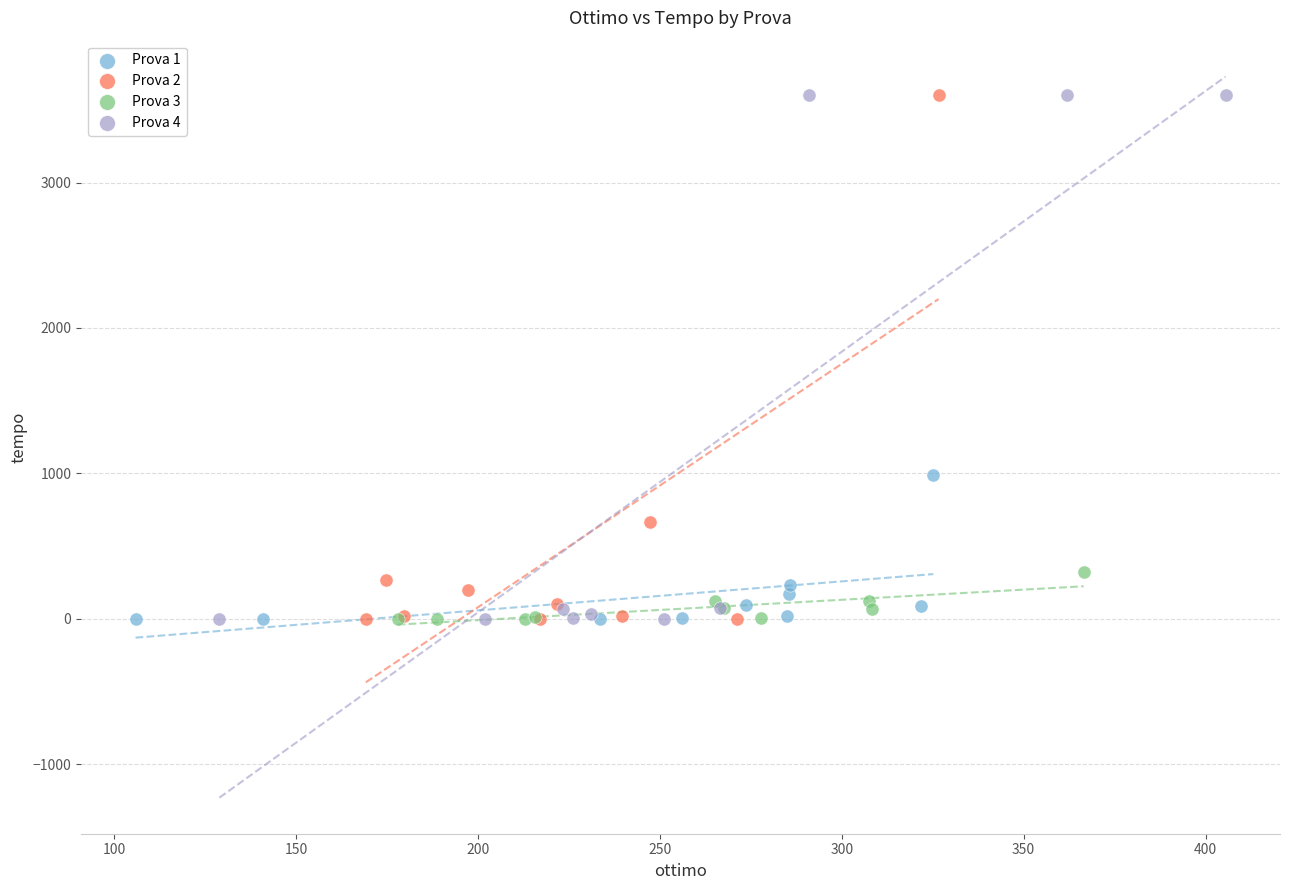

What are all the series names shown in the legend?

Prova 1, Prova 2, Prova 3, Prova 4